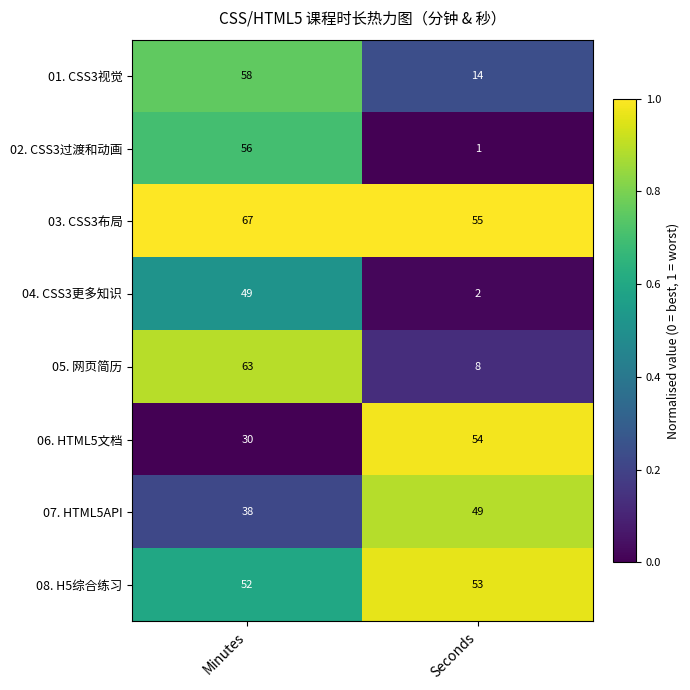

Is it true that 01. CSS3视觉 equals 25 at Minutes?

False